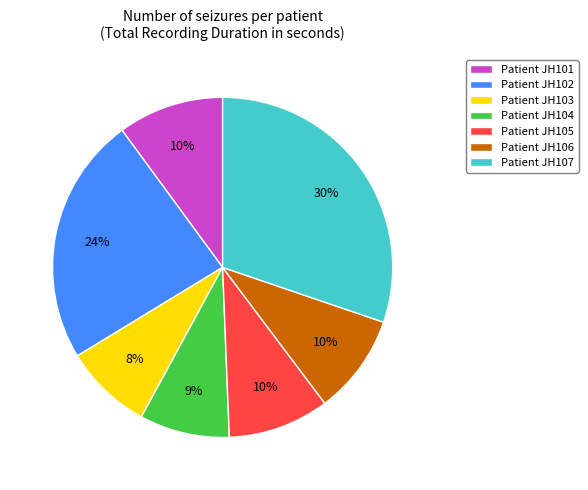

How many segments does this pie chart have?

7